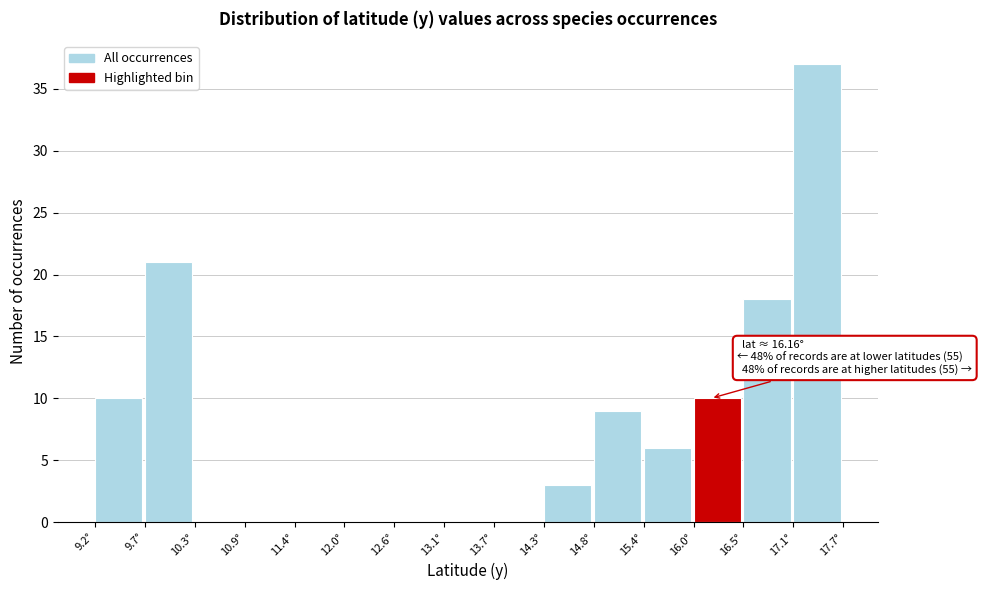

Over which range of the x-axis is the bar tallest?

17.1 to 17.7